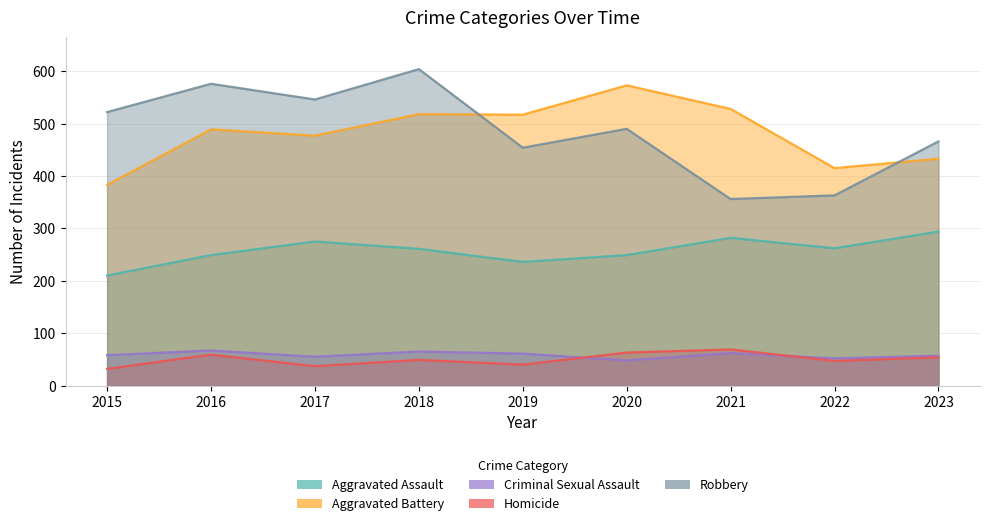

Reading left to right, transcribe all the data shown in this chart.

Aggravated Assault: 2015=210	2016=249	2017=275	2018=261	2019=236	2020=249	2021=282	2022=262	2023=294
Aggravated Battery: 2015=383	2016=489	2017=477	2018=518	2019=517	2020=573	2021=528	2022=415	2023=433
Criminal Sexual Assault: 2015=58	2016=67	2017=55	2018=65	2019=61	2020=48	2021=62	2022=52	2023=57
Homicide: 2015=32	2016=59	2017=37	2018=49	2019=40	2020=63	2021=69	2022=47	2023=54
Robbery: 2015=522	2016=576	2017=546	2018=604	2019=454	2020=490	2021=356	2022=363	2023=466